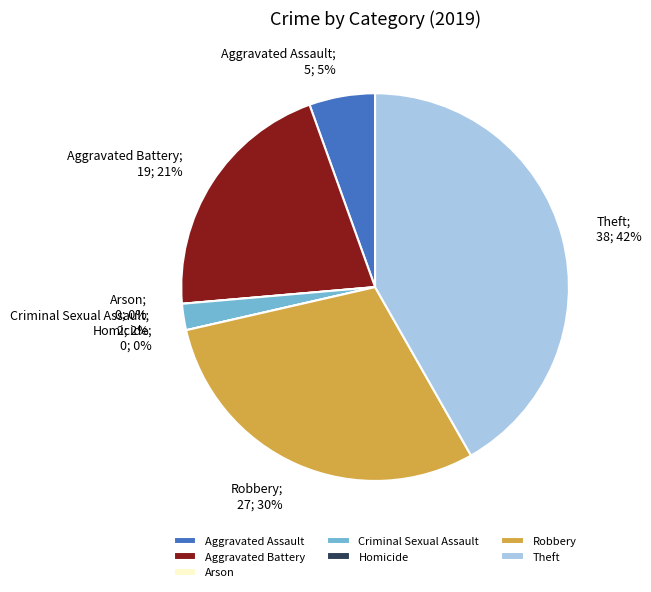

Is it true that Arson is 1% of the pie?

False